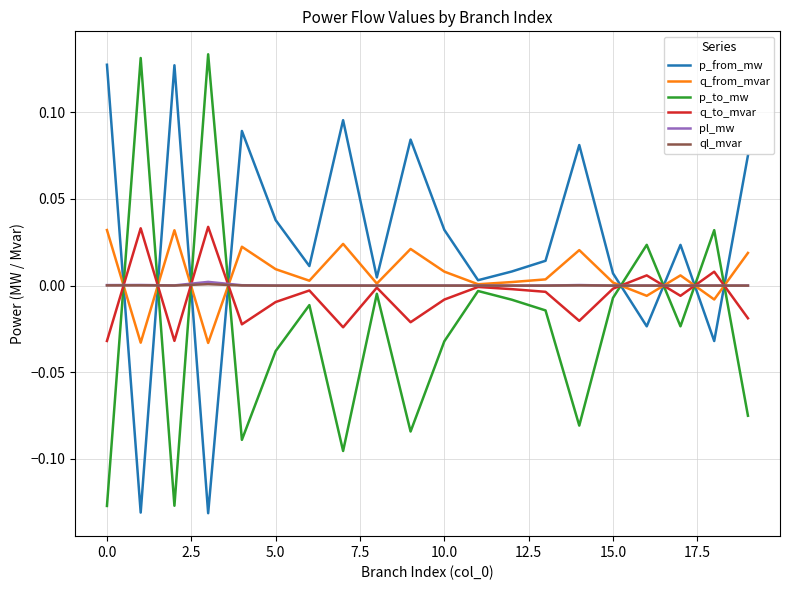

How many lines are shown in the chart?

6